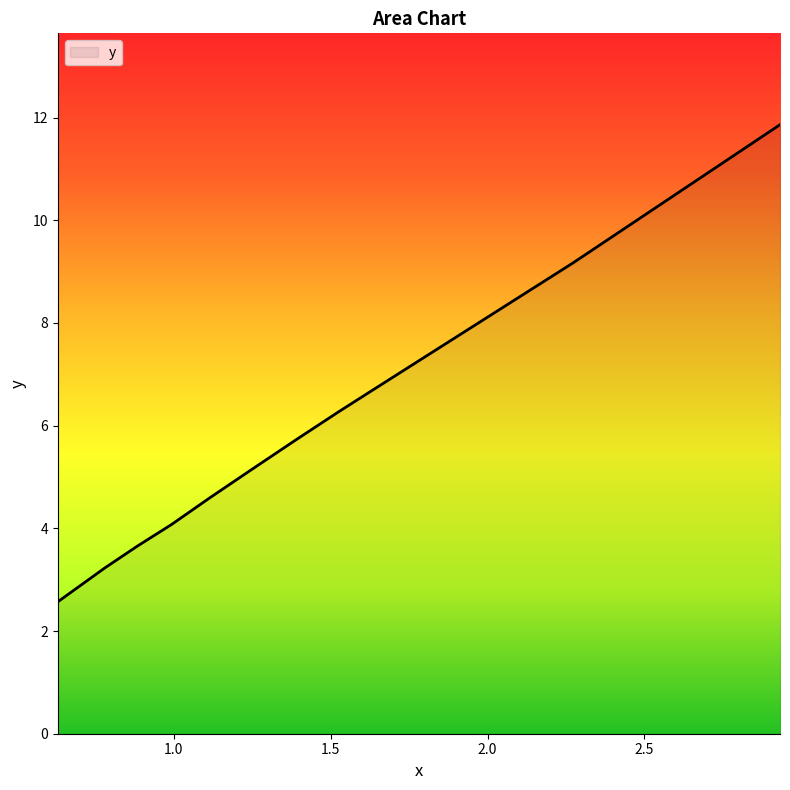

What is the difference between the maximum and minimum values?

9.3